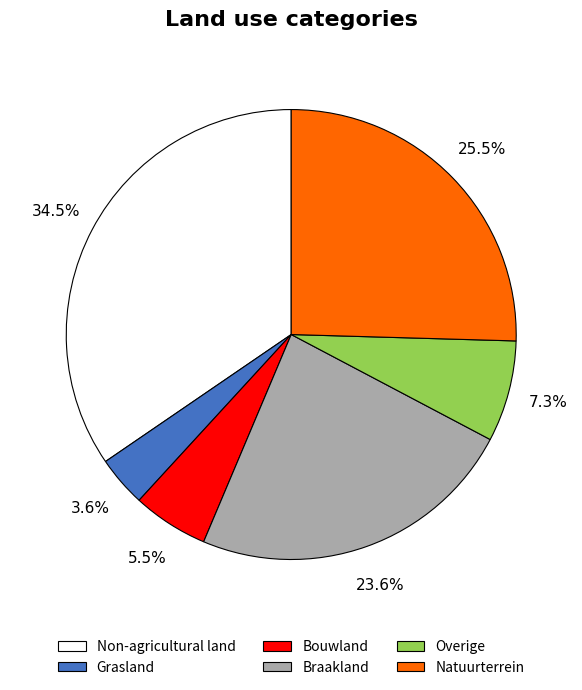

To the nearest percent, what portion does Overige represent?

7%